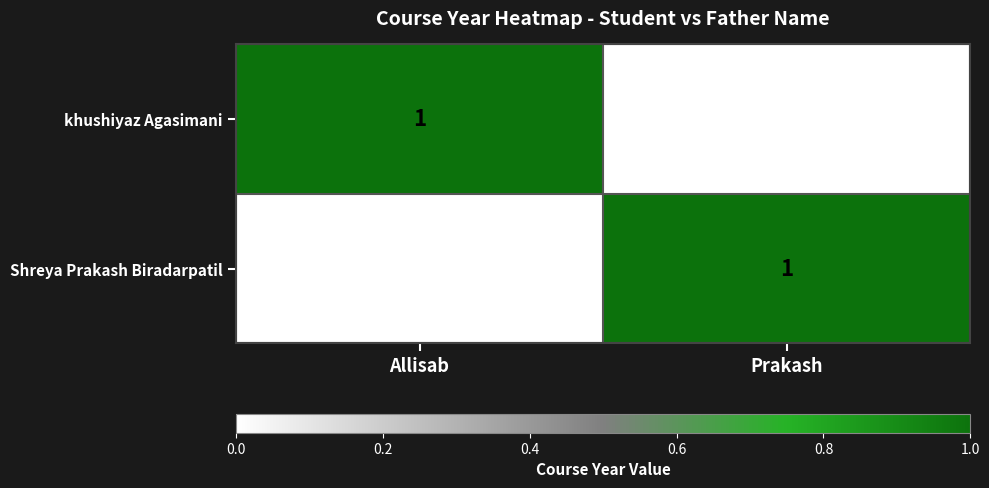

Rank the categories by khushiyaz Agasimani value from lowest to highest.

Prakash, Allisab